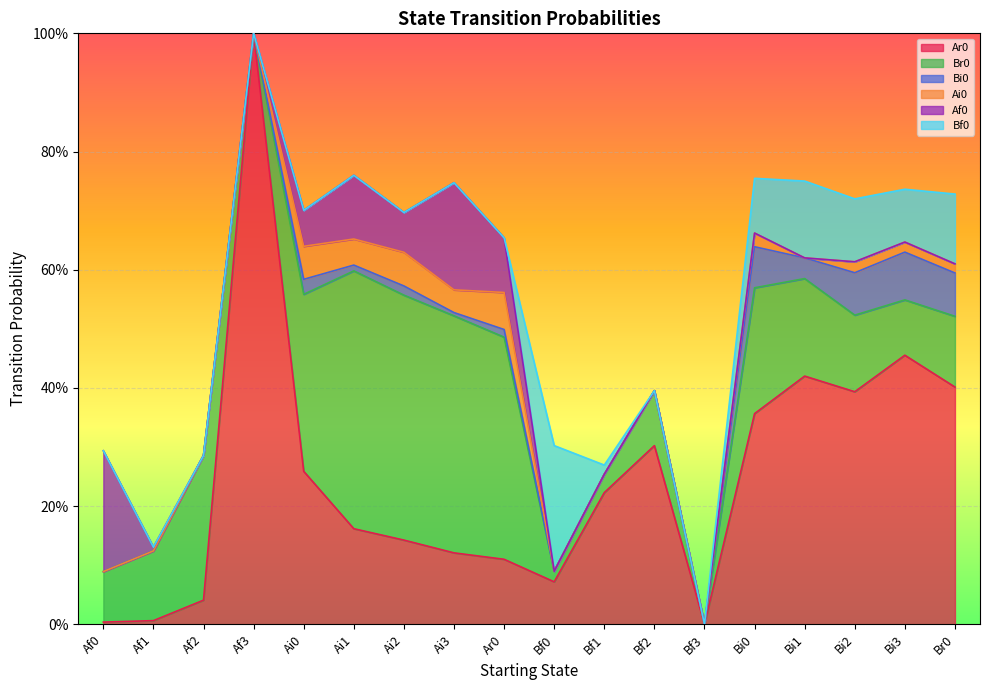

List the series in order of their peak value, highest first.

Ar0, Br0, Bf0, Af0, Bi0, Ai0